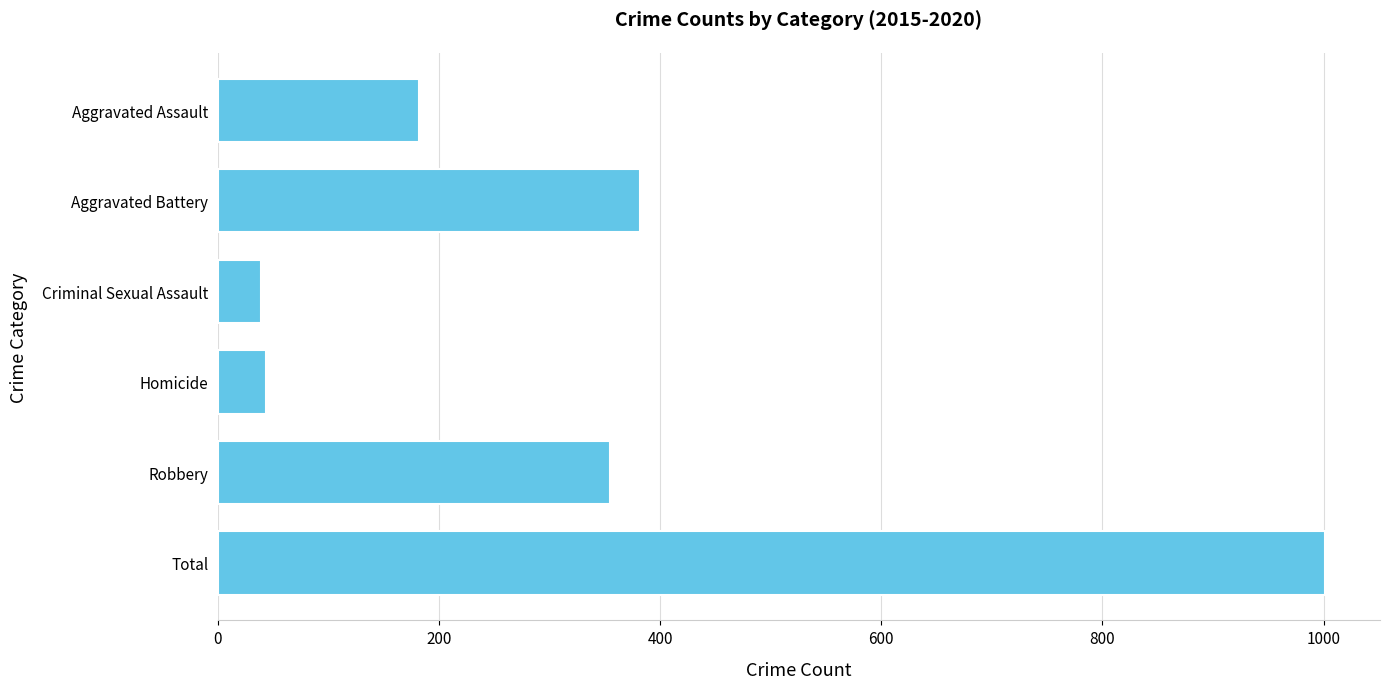

What is the smallest value displayed?

39